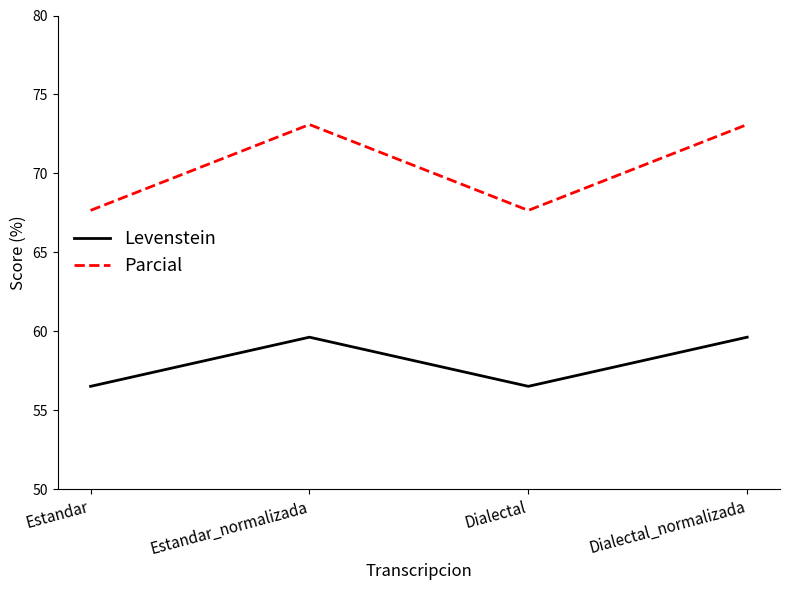

True or false: Parcial and Levenstein cross at least once.

False